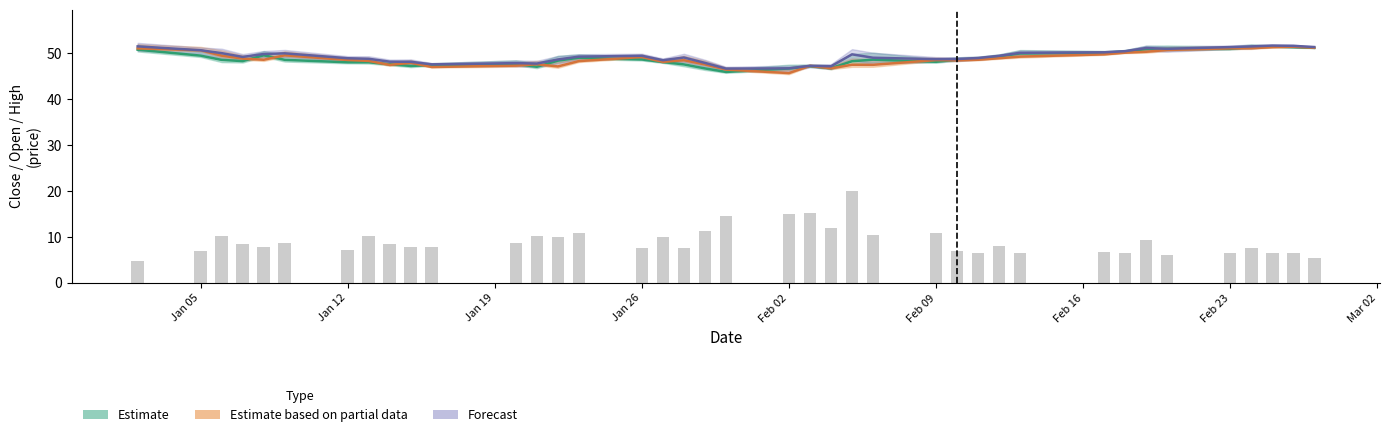

List the series in order of their peak value, lowest first.

Estimate based on partial data, Estimate, Forecast